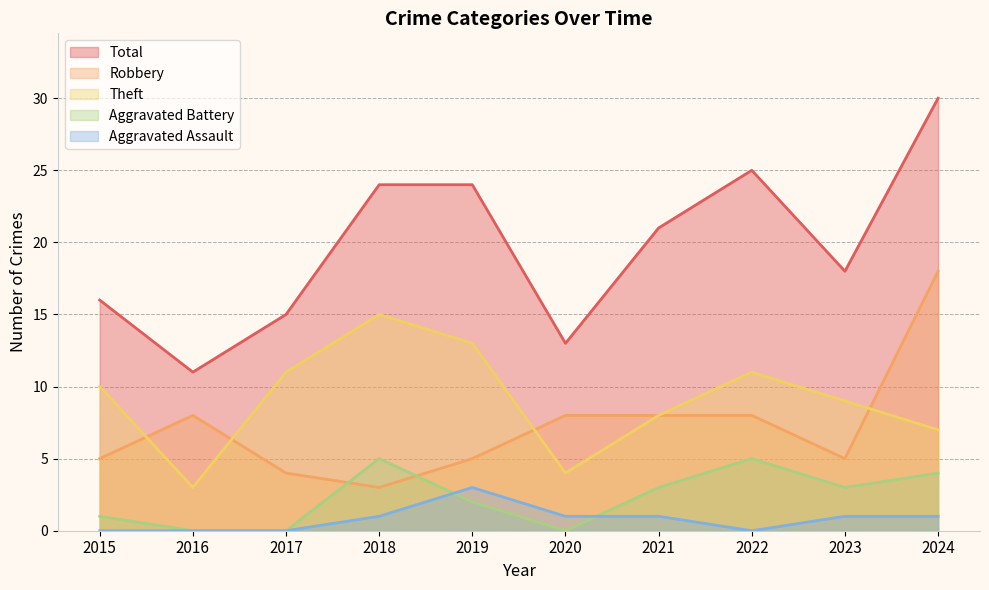

How many Aggravated Battery values are between 0 and 4?

8